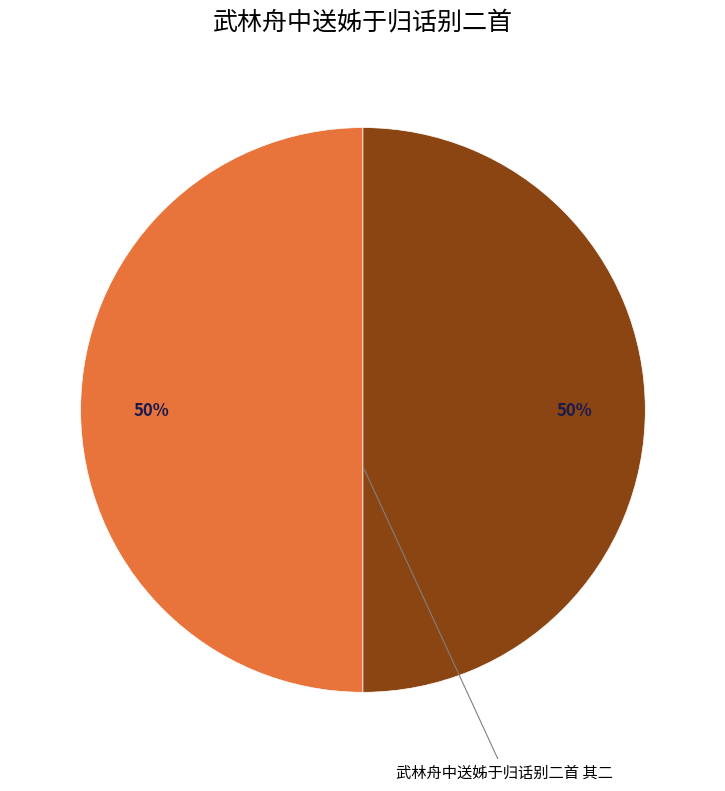

To the nearest percent, what is the average slice percentage?

50%